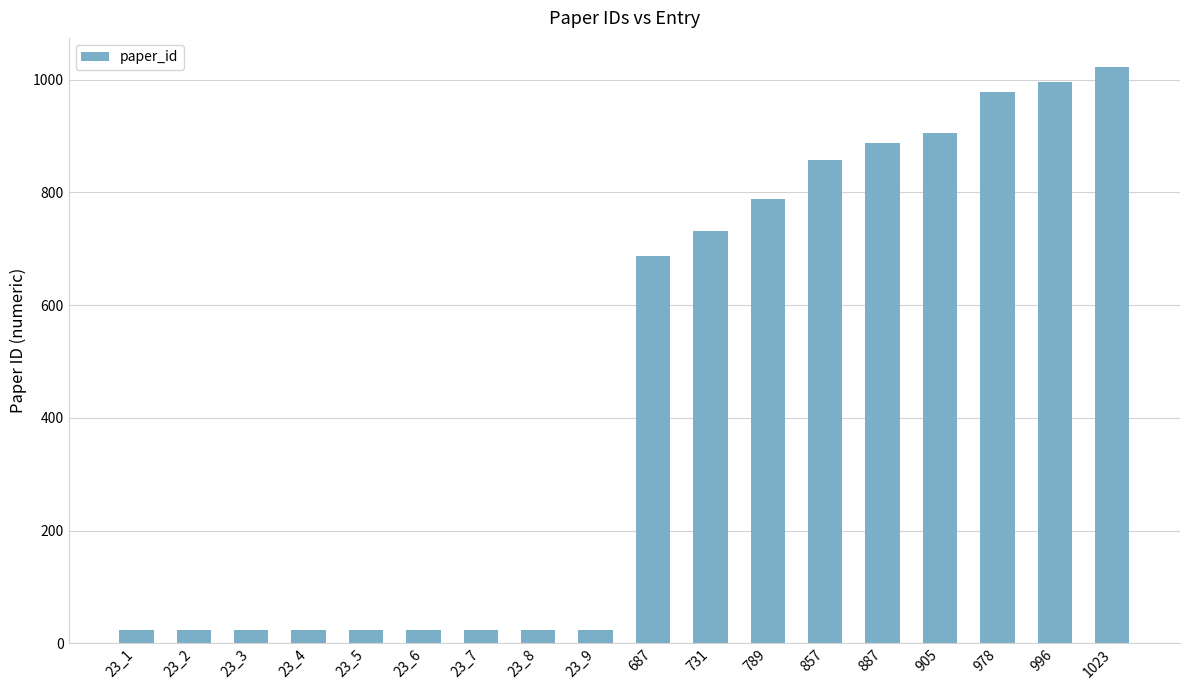

Which category has the highest value across all series?

1023